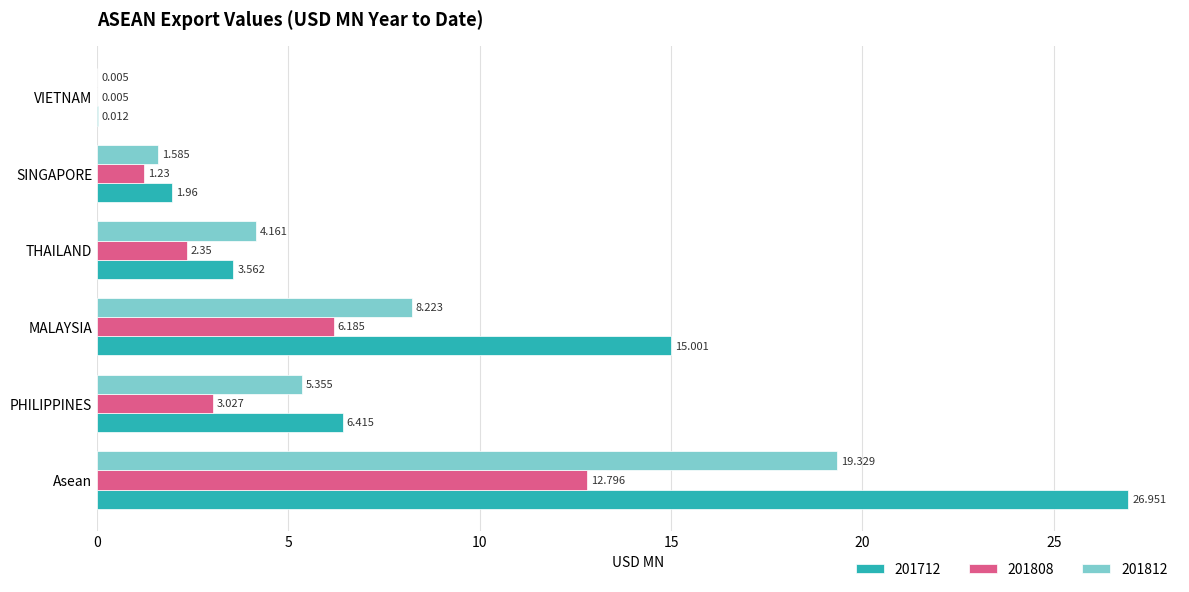

The value of 201712 at THAILAND is 2.2. True or false?

False